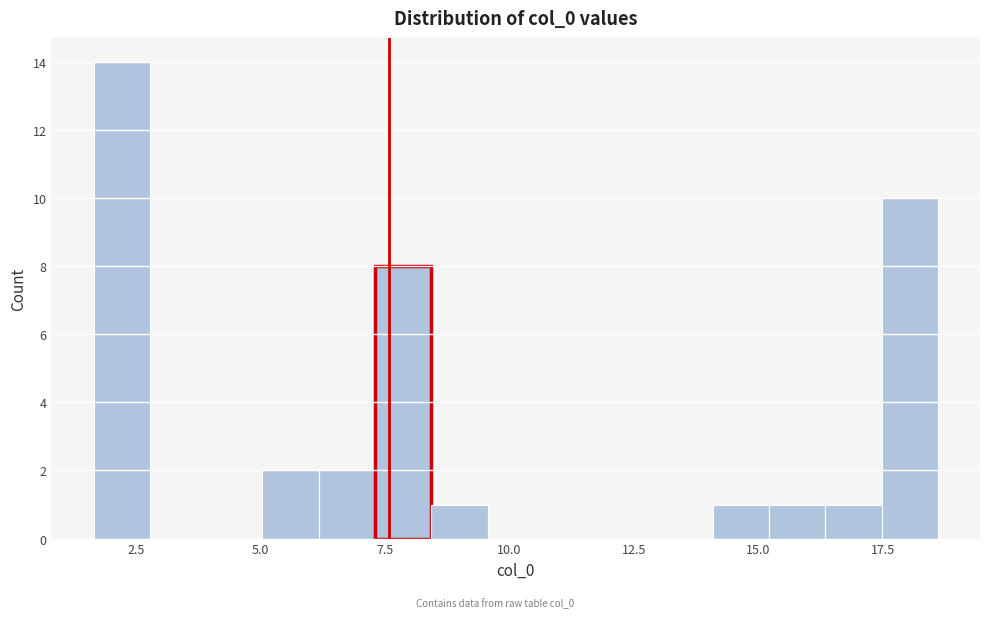

Read against the x-axis, roughly where is the centre of the tallest bar?

2.0